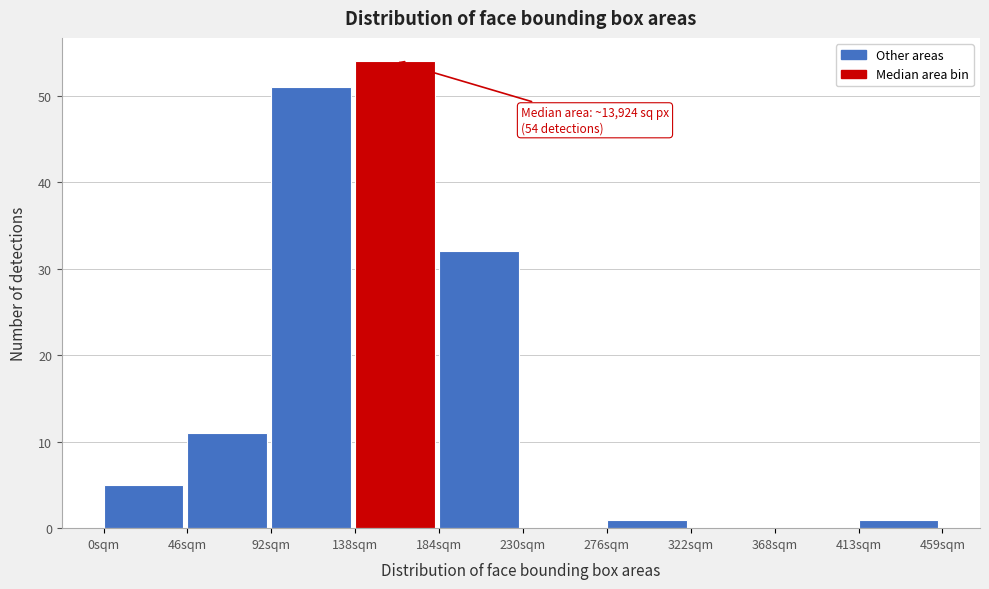

Reading left to right, list all the values displayed in this chart.

0sqm=5	46sqm=11	92sqm=51	138sqm=54	184sqm=32	230sqm=0	276sqm=1	322sqm=0	368sqm=0	413sqm=1